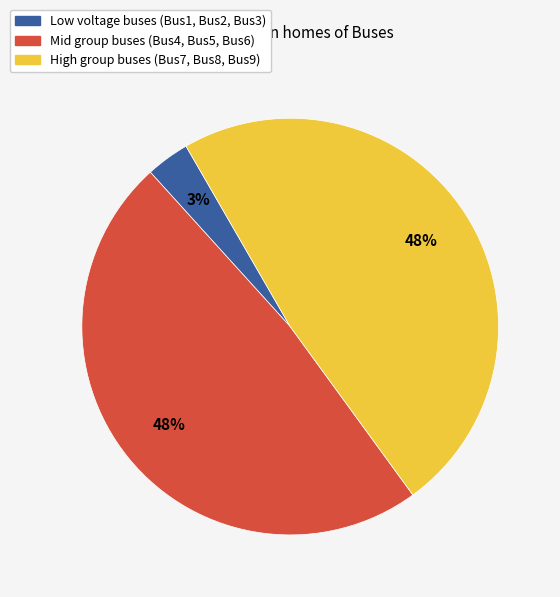

Is there any slice that represents more than half of the pie?

No